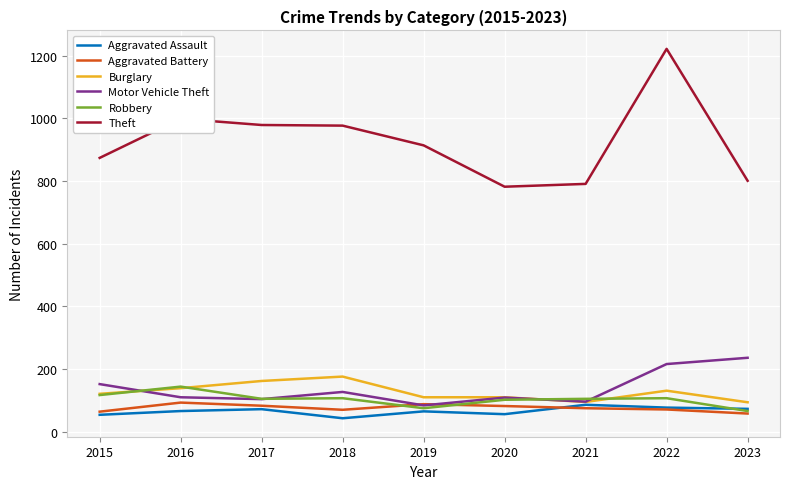

What is the approximate value of Aggravated Battery at 2023?

58